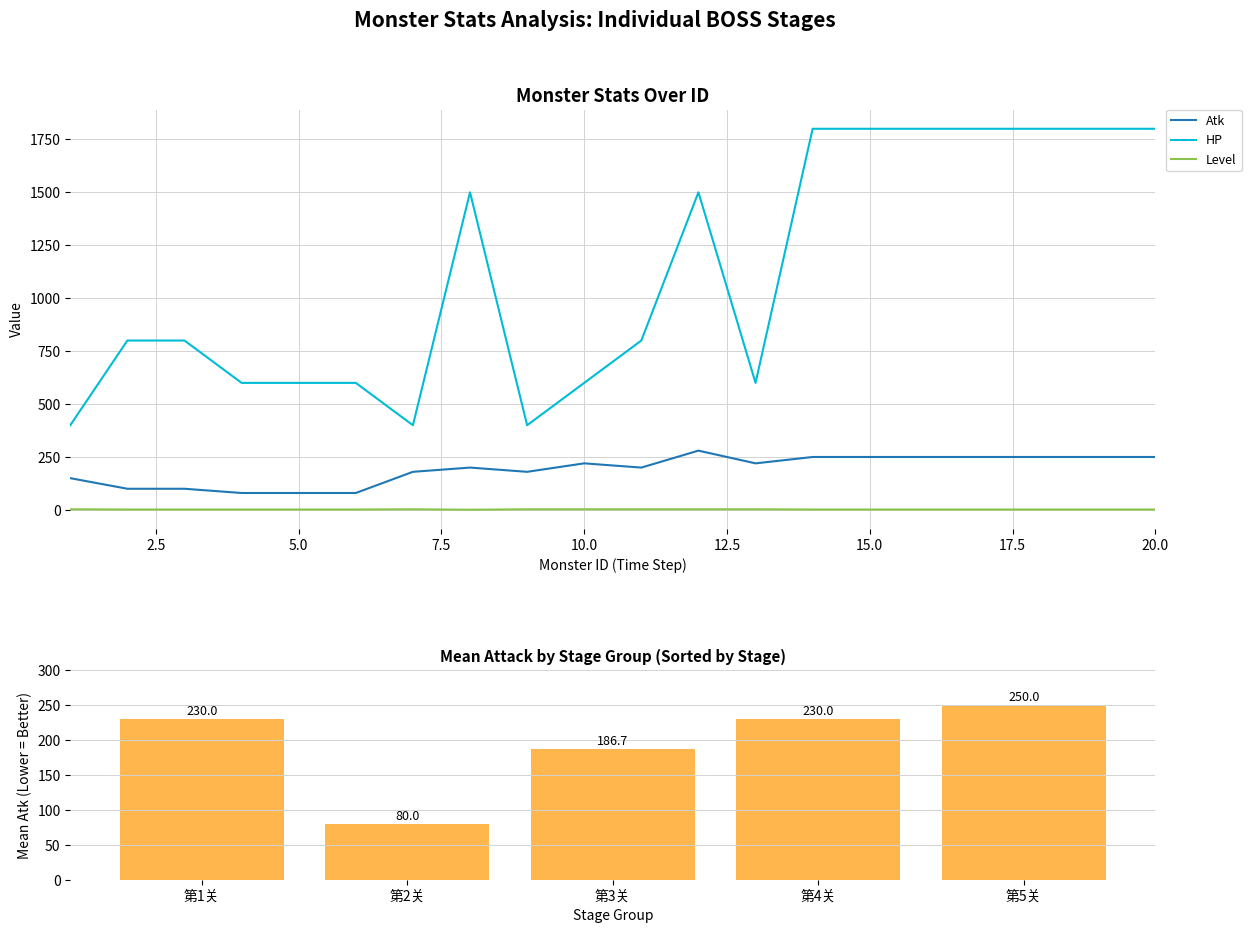

What is the difference between the maximum and minimum values in the HP series?

1400